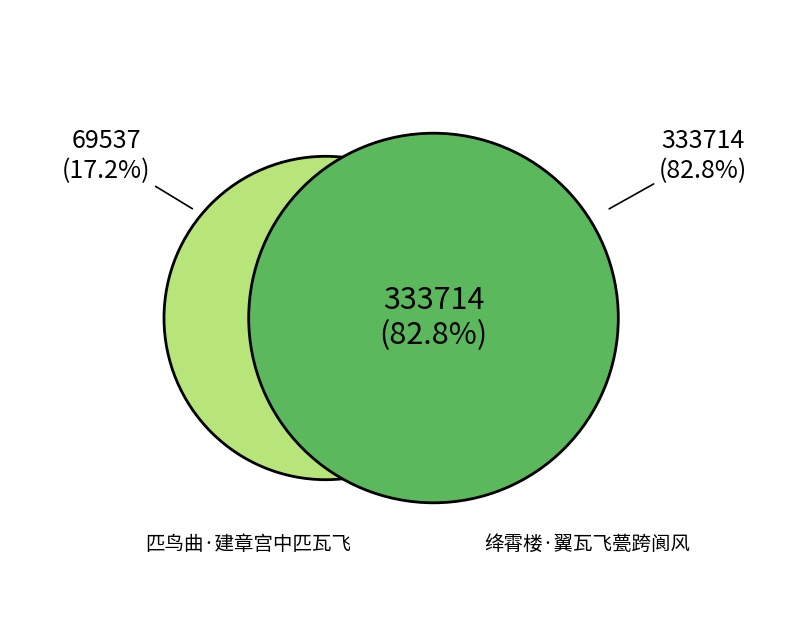

To the nearest percent, what is the difference between the 匹鸟曲·建章宫中匹瓦飞 and 绛霄楼·翼瓦飞甍跨阆风 slice percentages?

66%